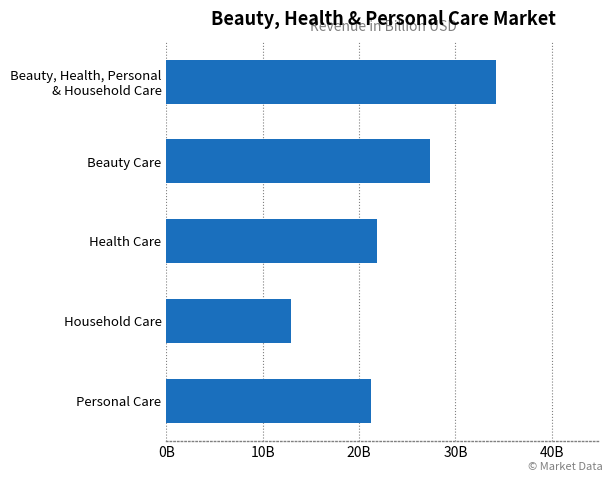

Does the chart contain stacked bars?

No